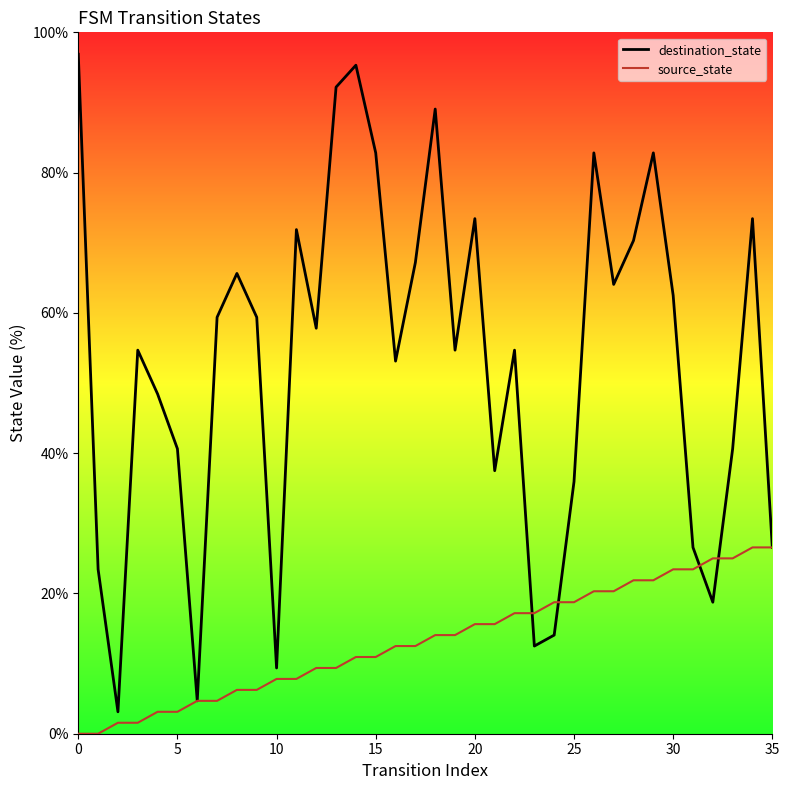

Which series reaches the maximum Y coordinate?

destination_state